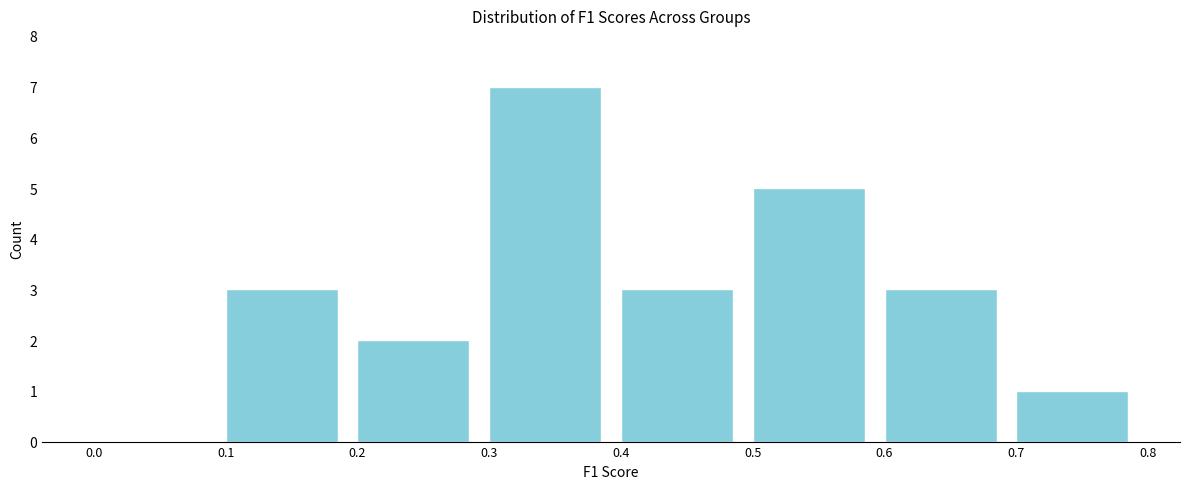

How tall is the bar that spans 0.4 to 0.5 on the x-axis? The values are not printed on the chart, so give them approximately, as read against the axis.

3